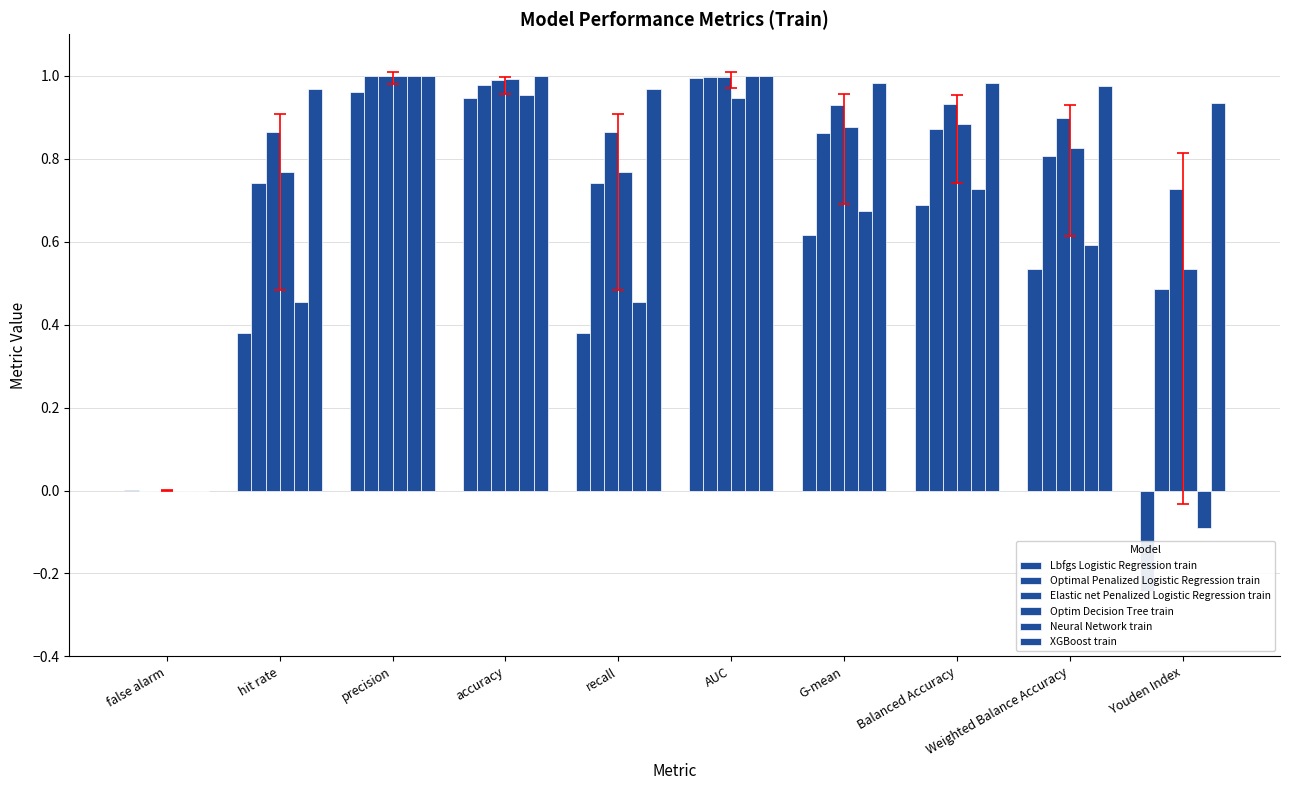

At how many categories does at least one series exceed 0?

10